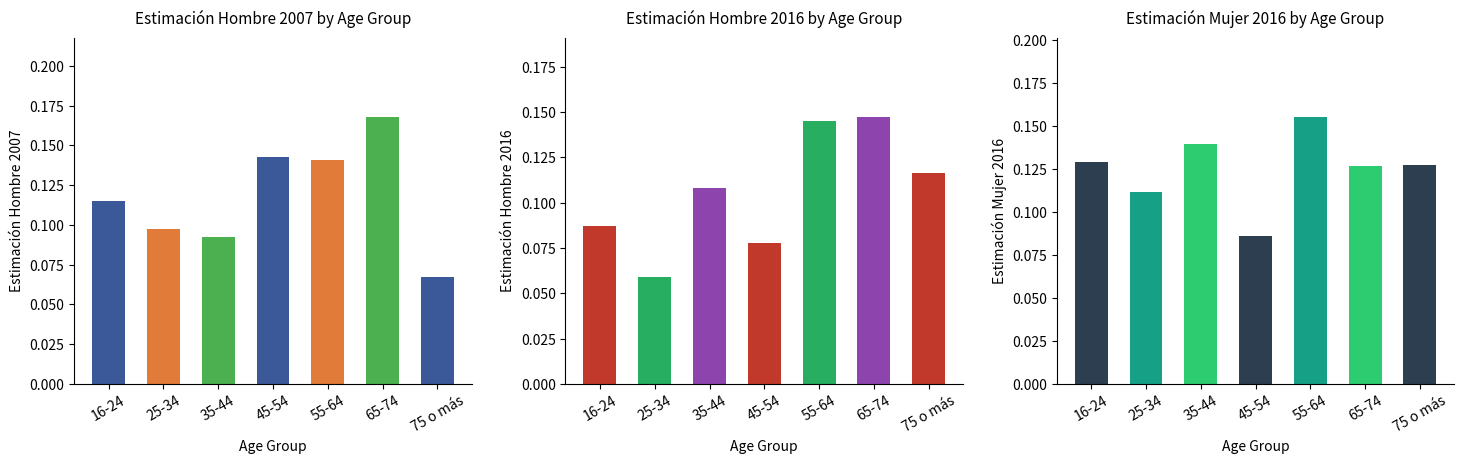

Is the value of Mujer 2016 at 16-24 greater than the value of Hombre 2016 at 35-44?

Yes